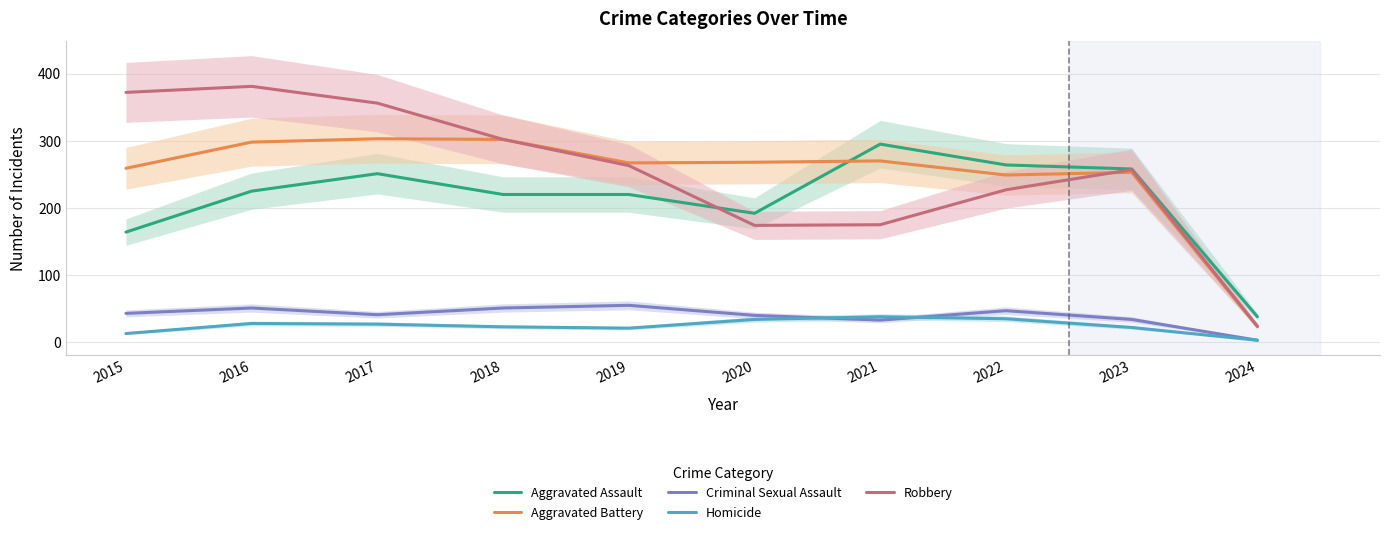

Is the value of Robbery at 2018 greater than the value of Aggravated Assault at 2020?

Yes